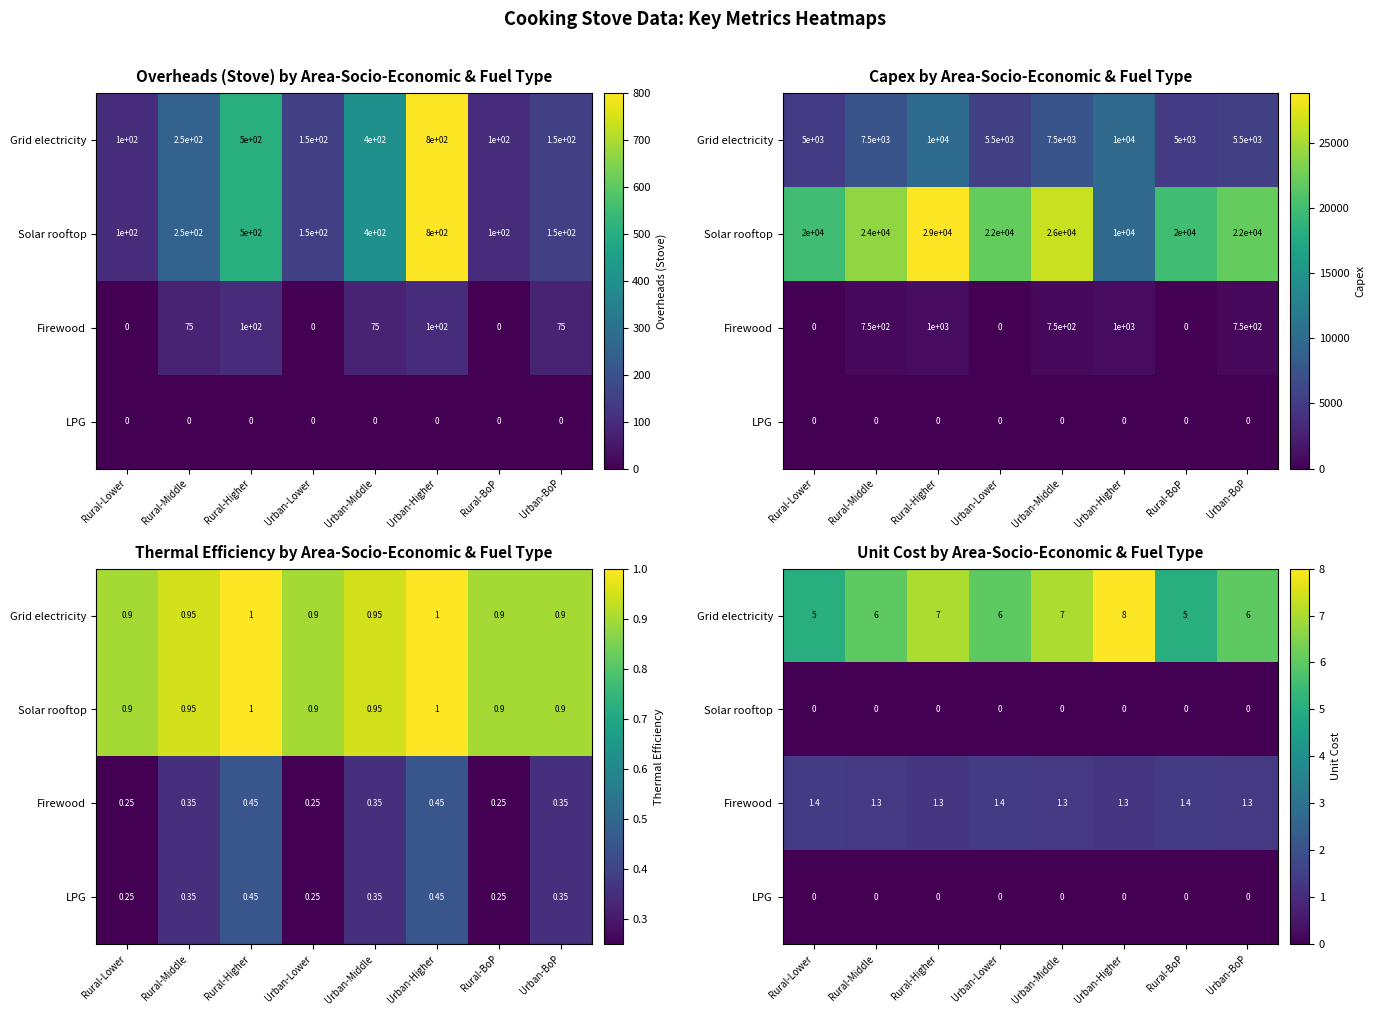

At which category does the chart reach its minimum across all series?

Rural-Lower